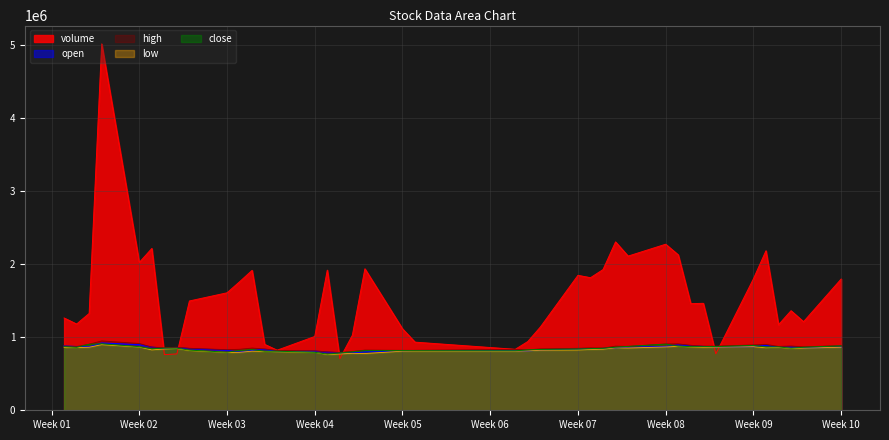

The value of volume at Week 03 is 2359954.6. True or false?

False